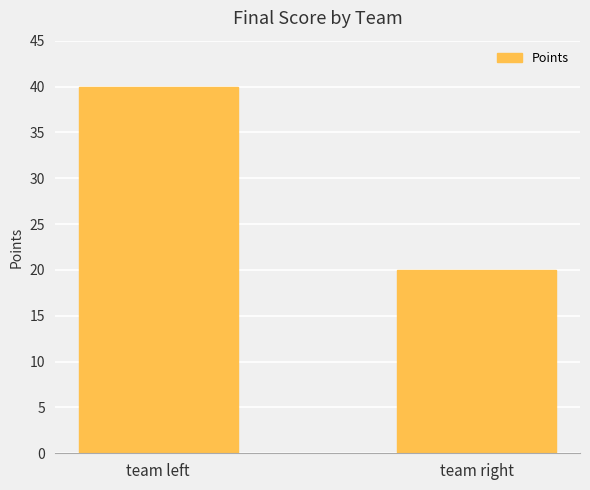

Approximately how many times larger is the value at team right compared to team left?

0.5